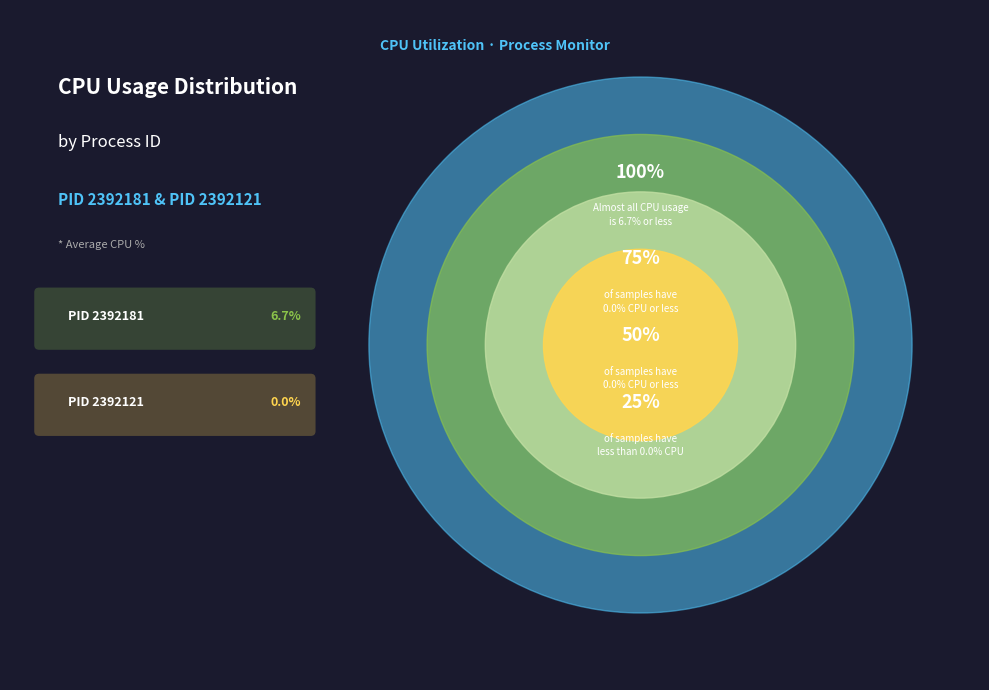

To the nearest percent, what portion does 2392181 represent?

100%